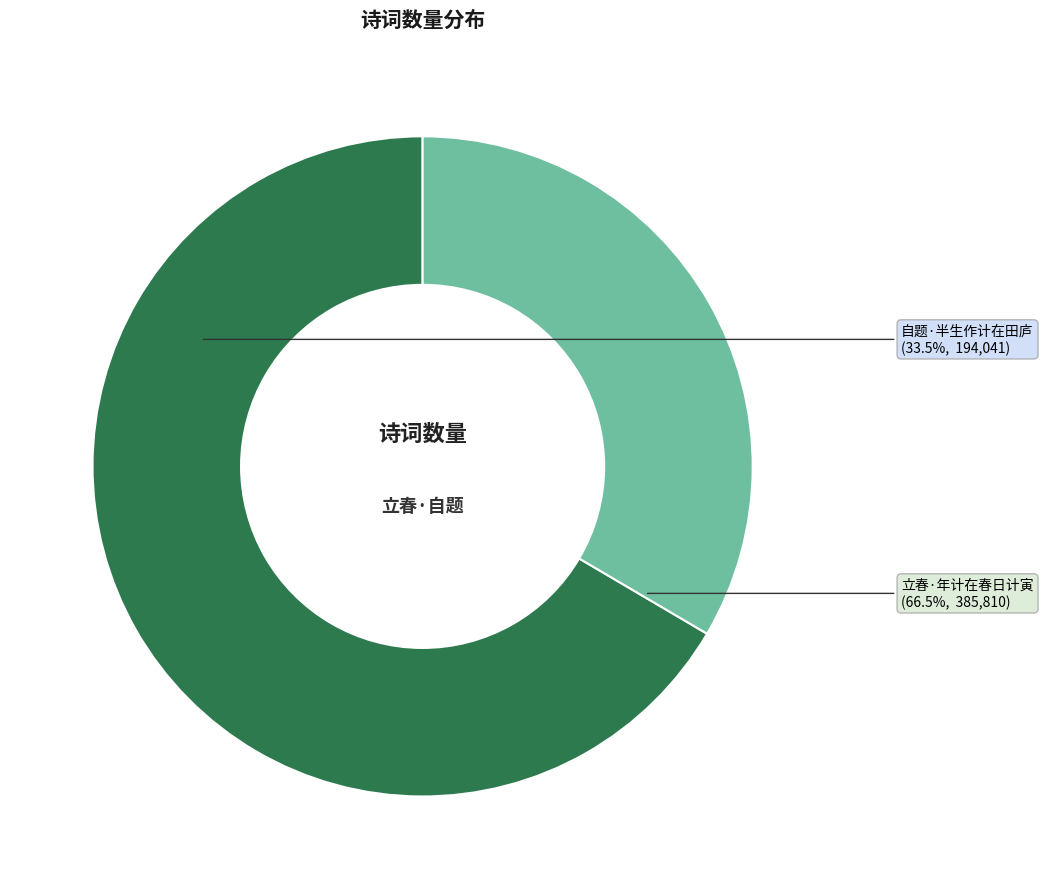

Which slice is the largest?

立春·年计在春日计寅